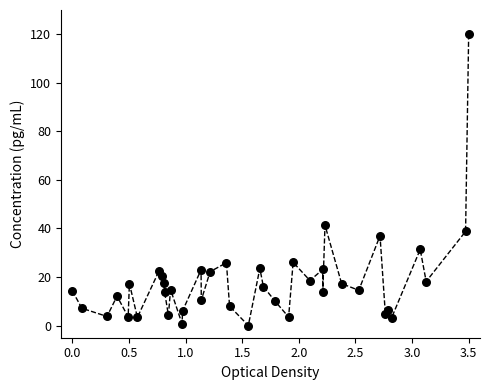

What Y value in the scatter plot is closest to 60?

41.4